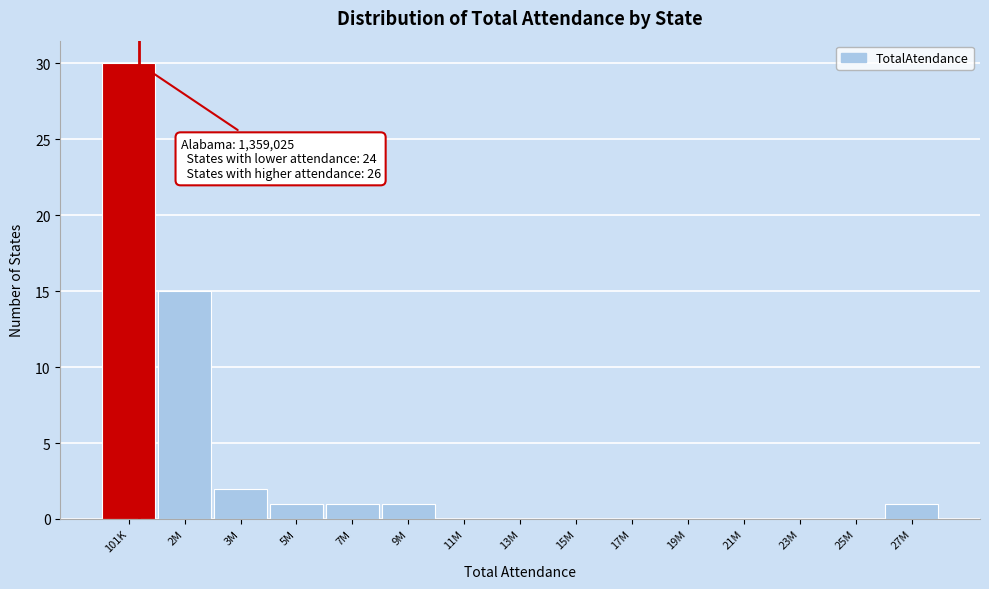

Reading left to right, list all the values displayed in this chart.

101K=30	2M=15	3M=2	5M=1	7M=1	9M=1	11M=0	13M=0	15M=0	17M=0	19M=0	21M=0	23M=0	25M=0	27M=1